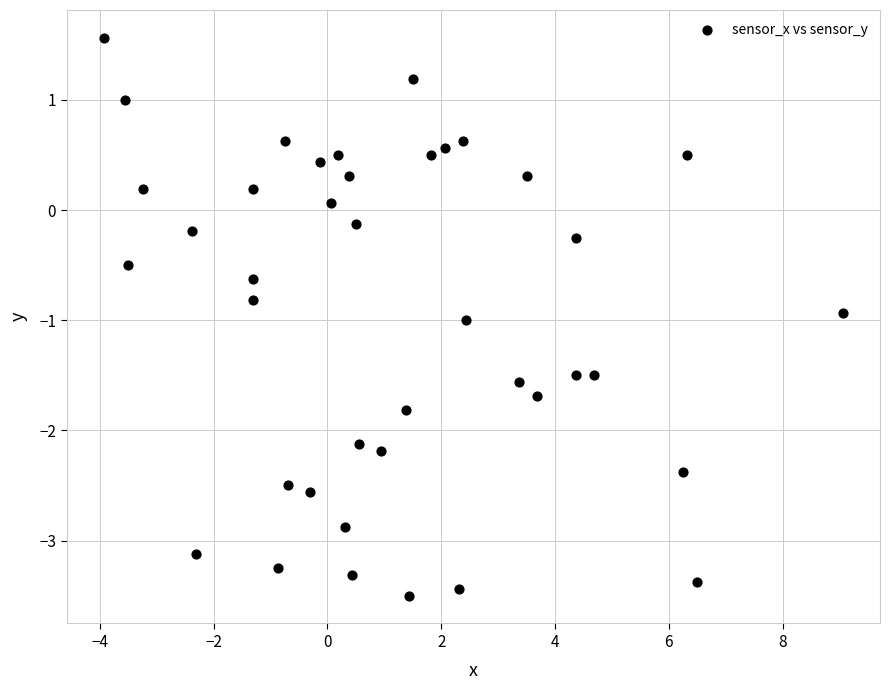

What is the range of Y values (max minus min)?

5.1